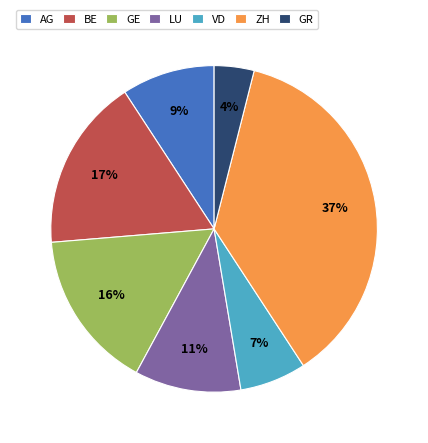

Approximately how many times larger is the value at VD compared to GE?

0.4